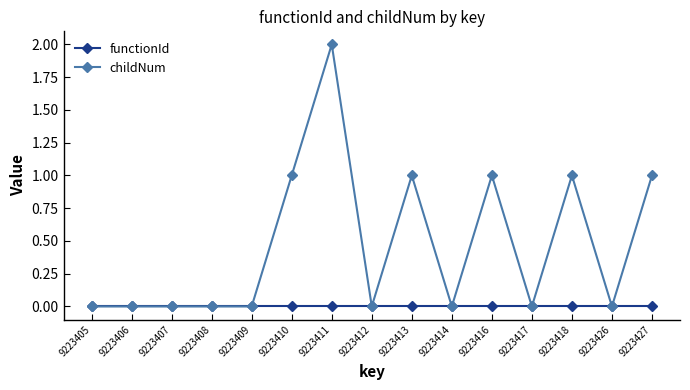

Reading right to left, extract all data points from this chart.

functionId: 9223427=0	9223426=0	9223418=0	9223417=0	9223416=0	9223414=0	9223413=0	9223412=0	9223411=0	9223410=0	9223409=0	9223408=0	9223407=0	9223406=0	9223405=0
childNum: 9223427=1	9223426=0	9223418=1	9223417=0	9223416=1	9223414=0	9223413=1	9223412=0	9223411=2	9223410=1	9223409=0	9223408=0	9223407=0	9223406=0	9223405=0